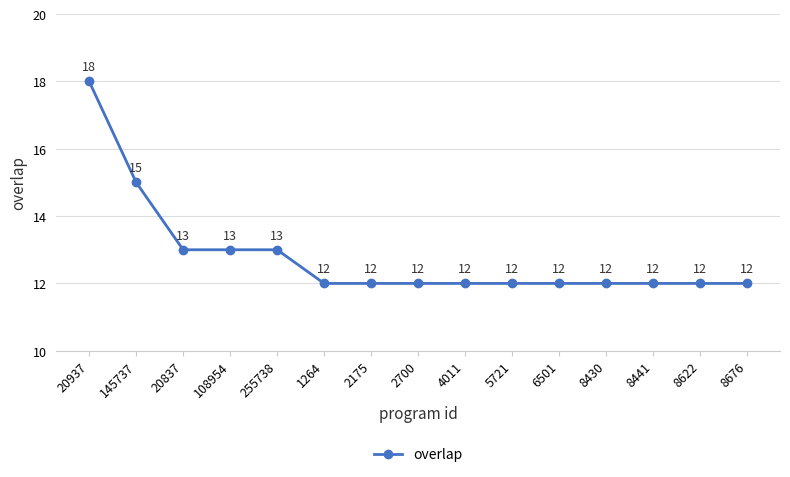

What is the maximum value shown in the chart?

18